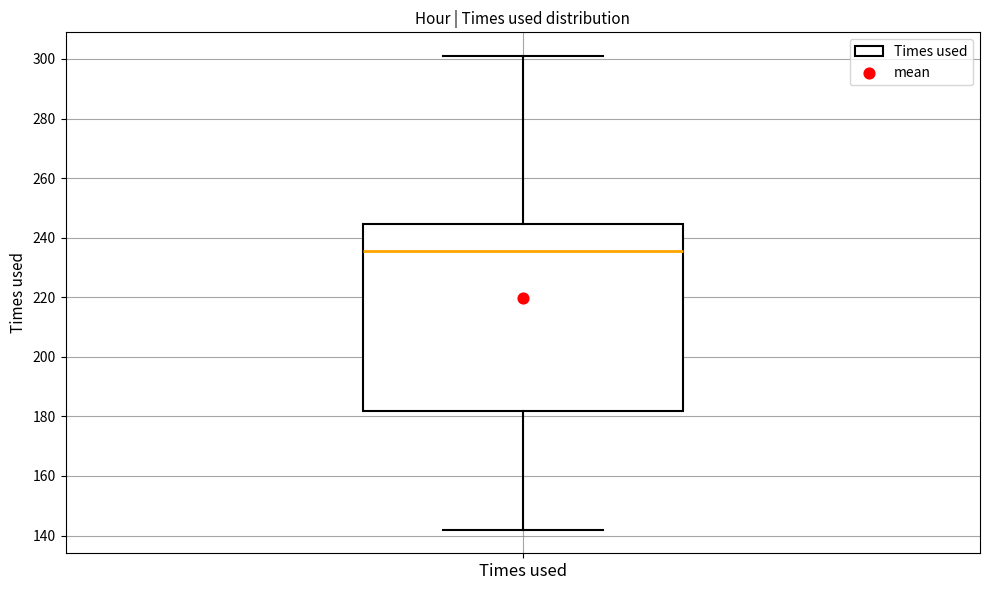

Transcribe this box plot: give where the median line is, the range the box spans, and where the two whiskers end, as read against the y-axis. The values are not printed on the chart, so give them approximately, as read against the axis.

median 236, box 182 to 244, whiskers 142 to 302